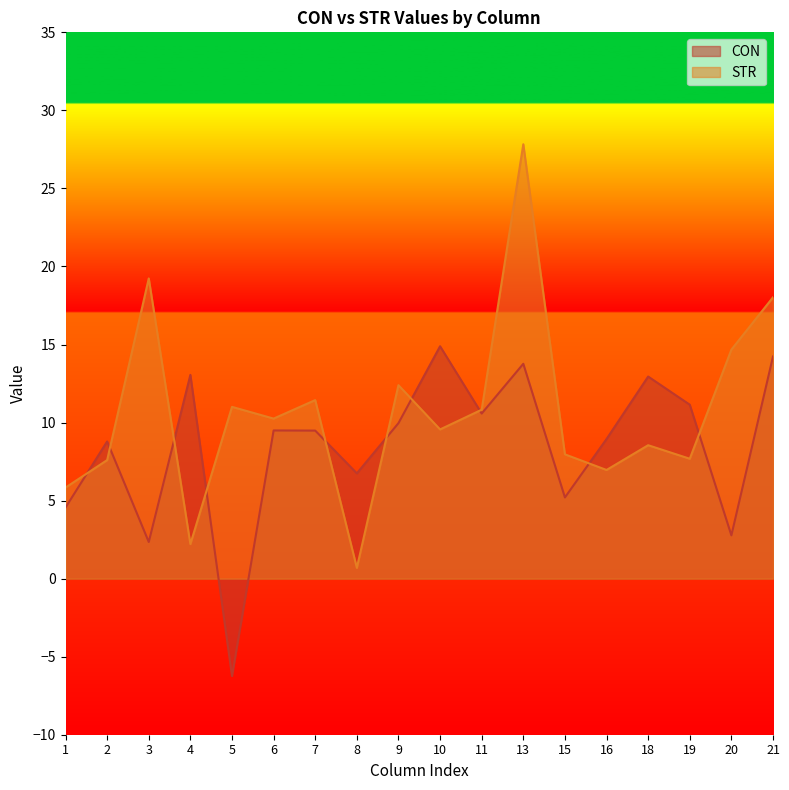

Rank the series at 19 from lowest to highest value.

STR, CON